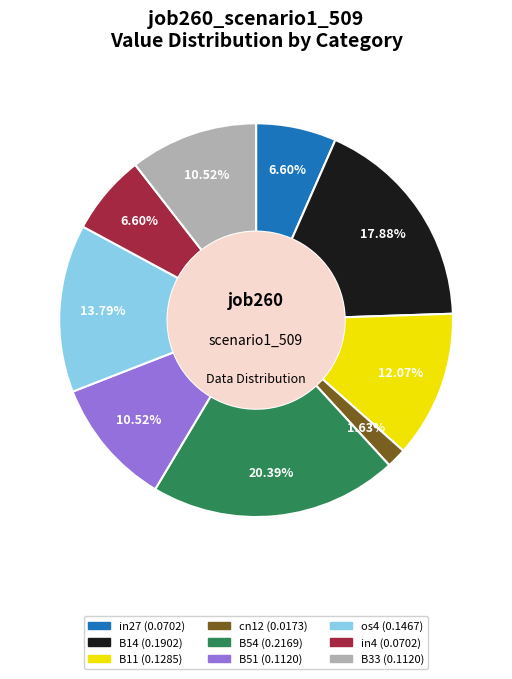

How many slices are in this pie chart?

9